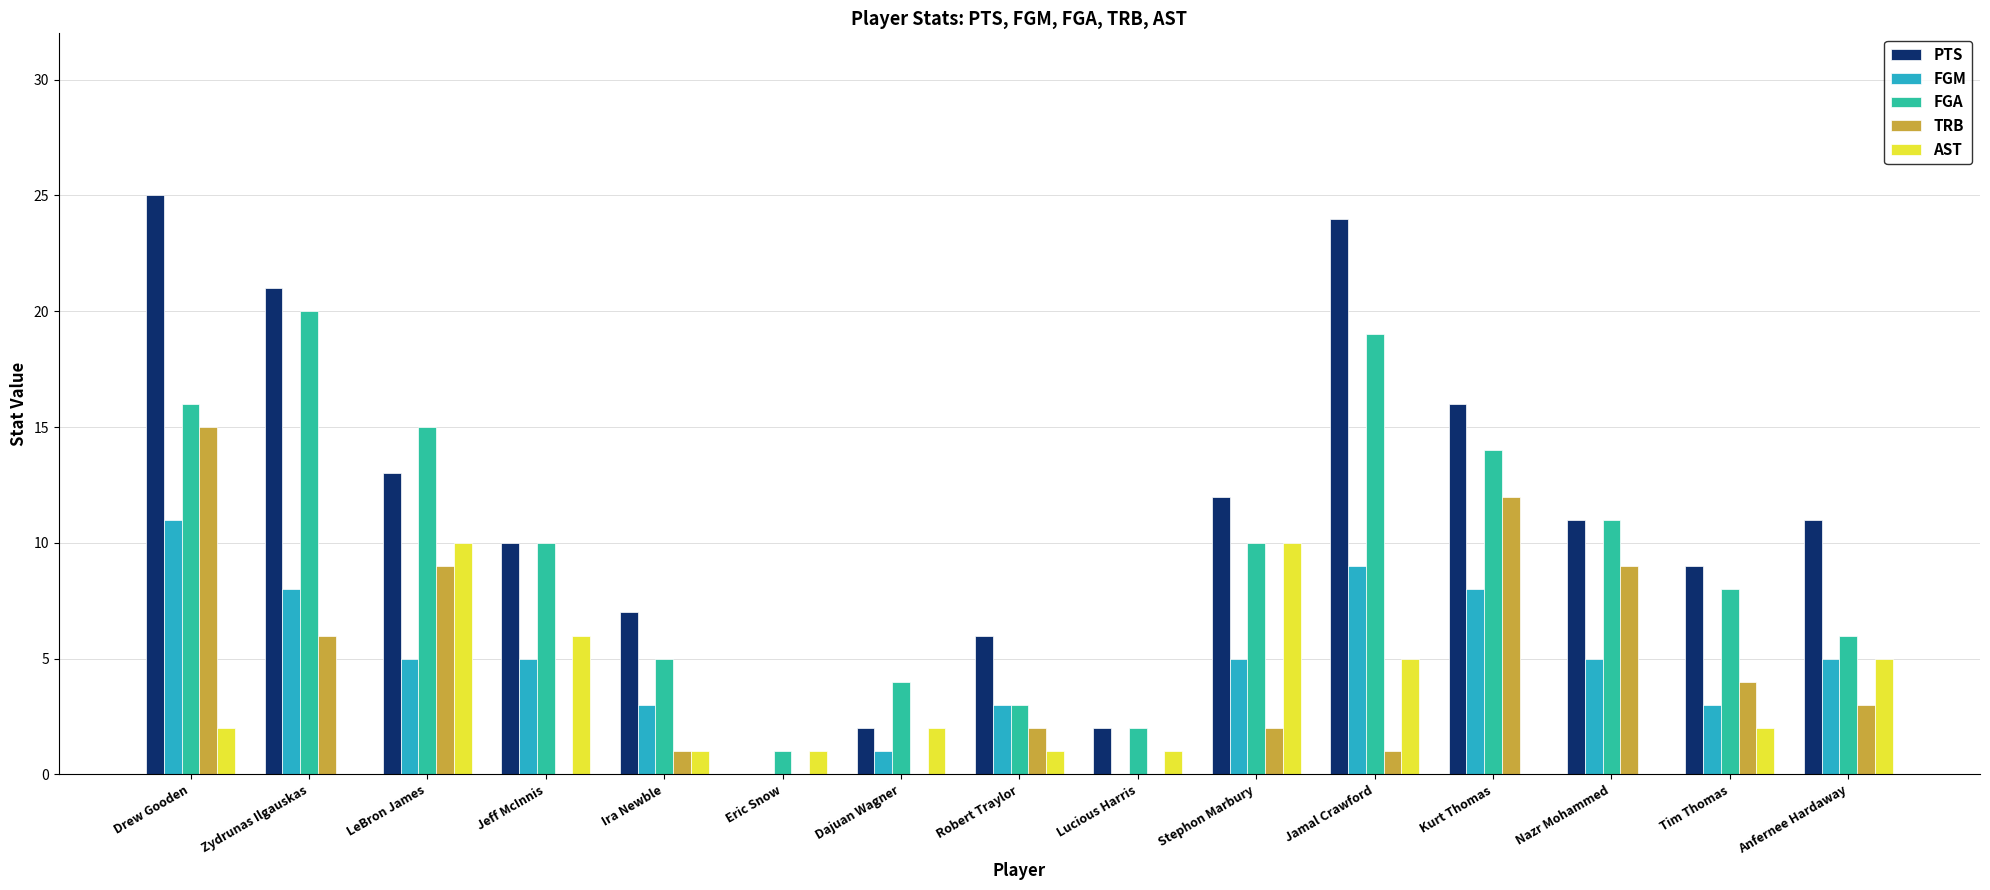

What is the sum of the TRB values at Robert Traylor and Anfernee Hardaway?

5